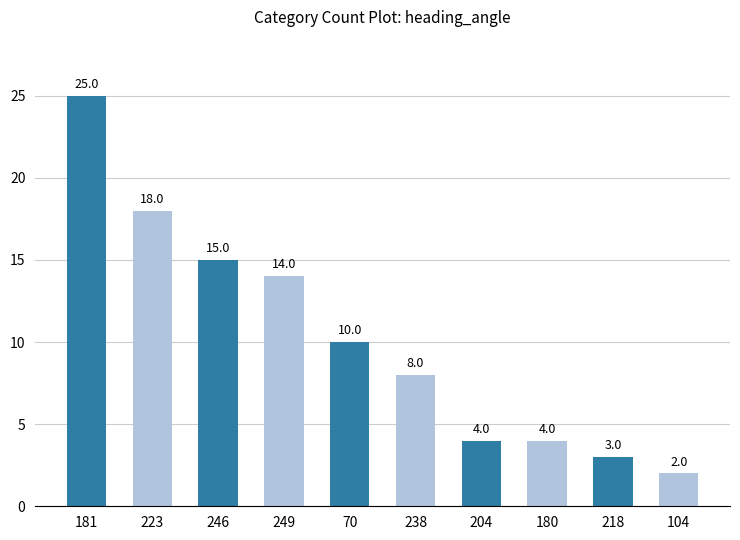

What is the difference between the maximum and minimum values?

23